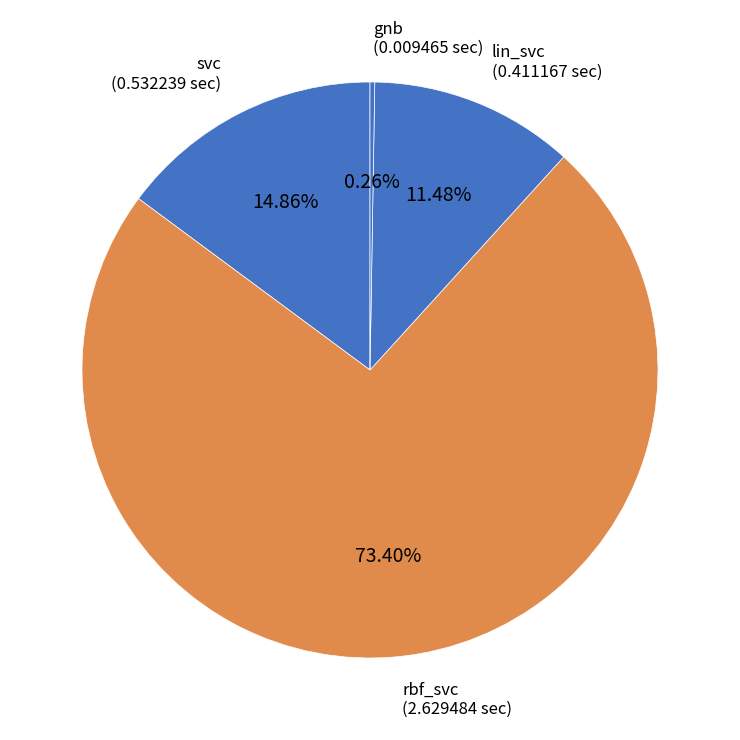

Count the number of slices in the pie.

4